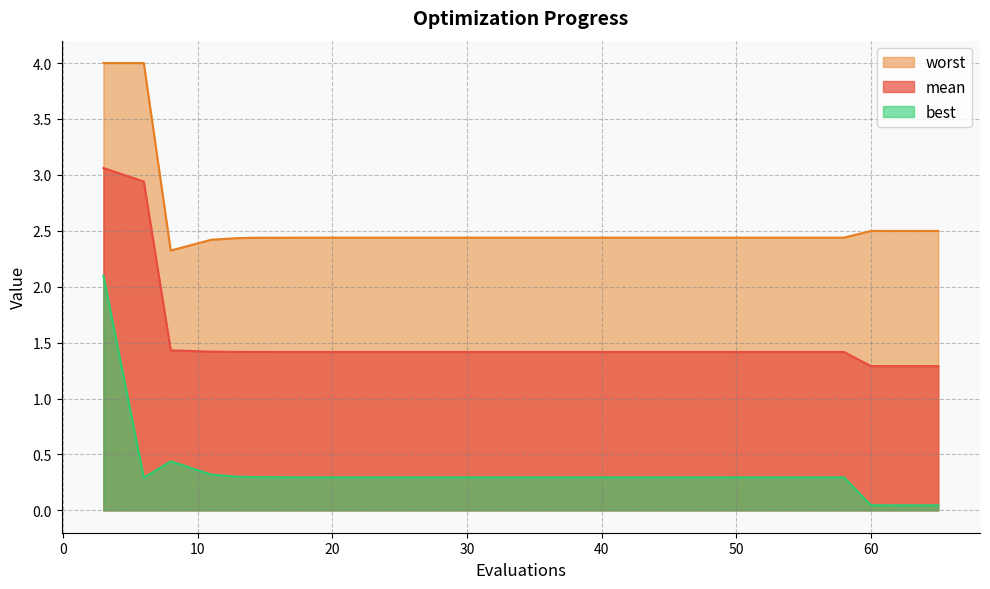

At how many categories does at least one series exceed 3?

2